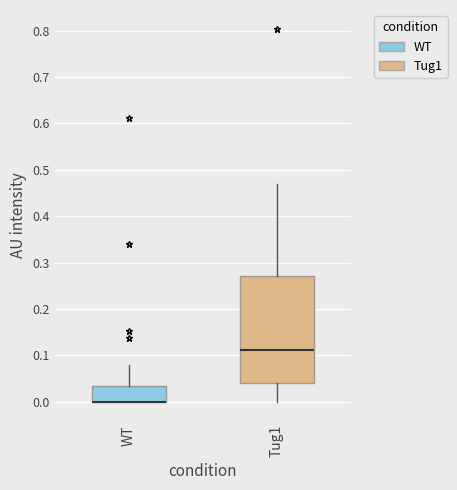

Reading left to right, read every box against the y-axis: the position of its median line, the range the box covers, and the ends of its whiskers. The values are not printed on the chart, so give them approximately, as read against the axis.

WT: median 0.00 (drawn on the box's lower edge), box 0.00 to 0.03, whiskers 0.00 to 0.08
Tug1: median 0.11, box 0.04 to 0.27, whiskers 0.00 to 0.47